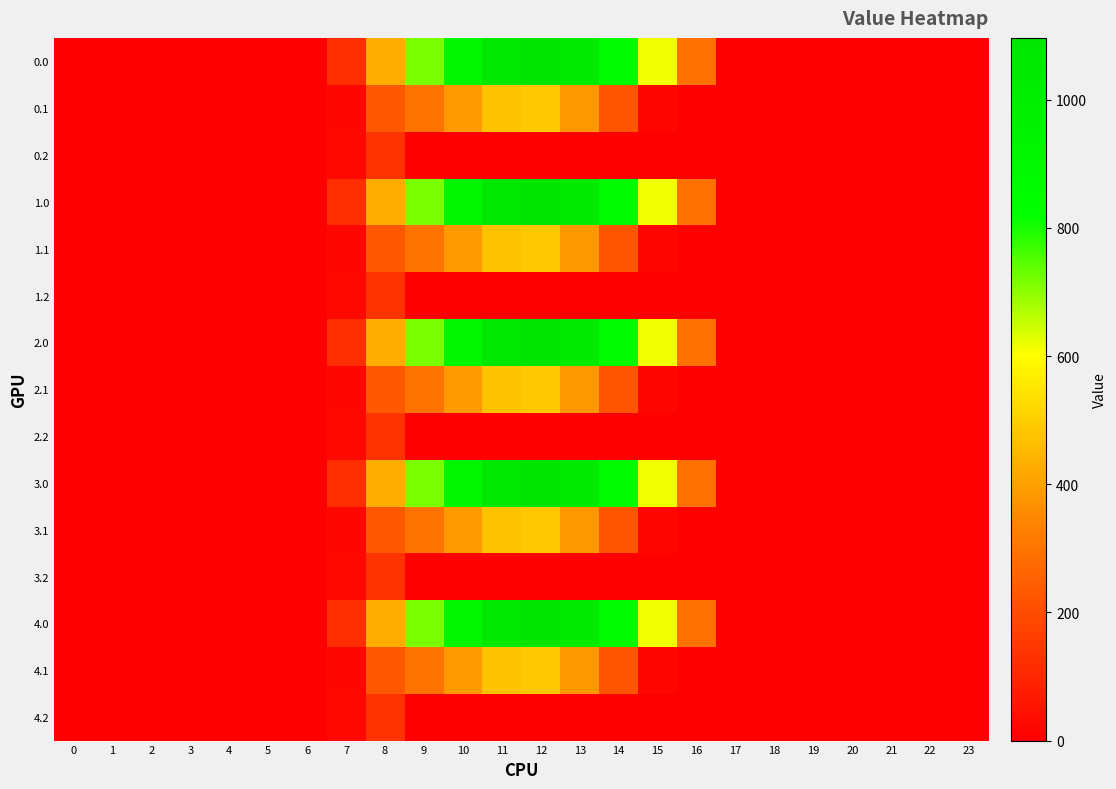

What is the spread (max minus min) of values at 13?

1032.9